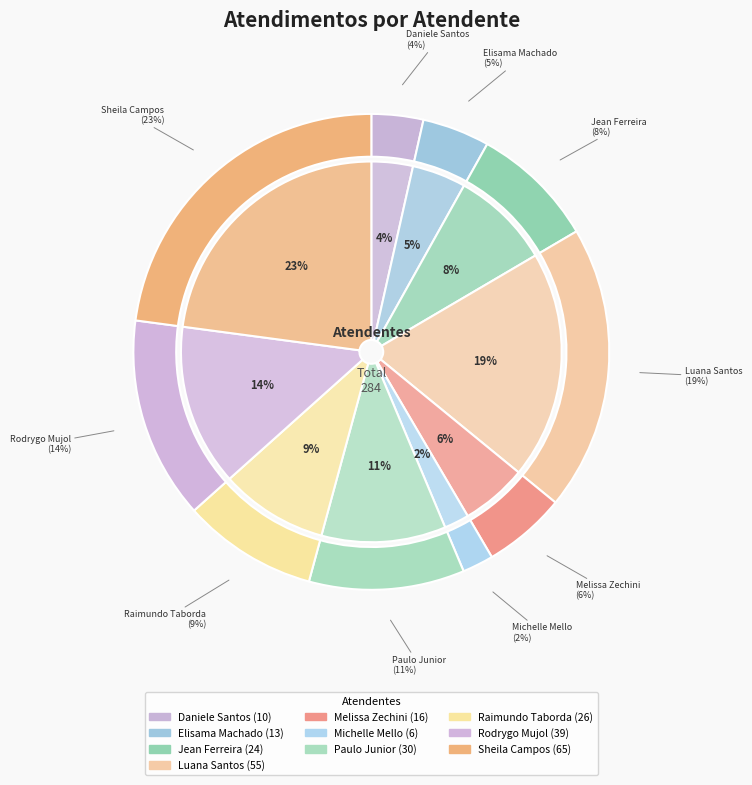

To the nearest percent, what portion does Jean Lucas Ferreira represent?

8%